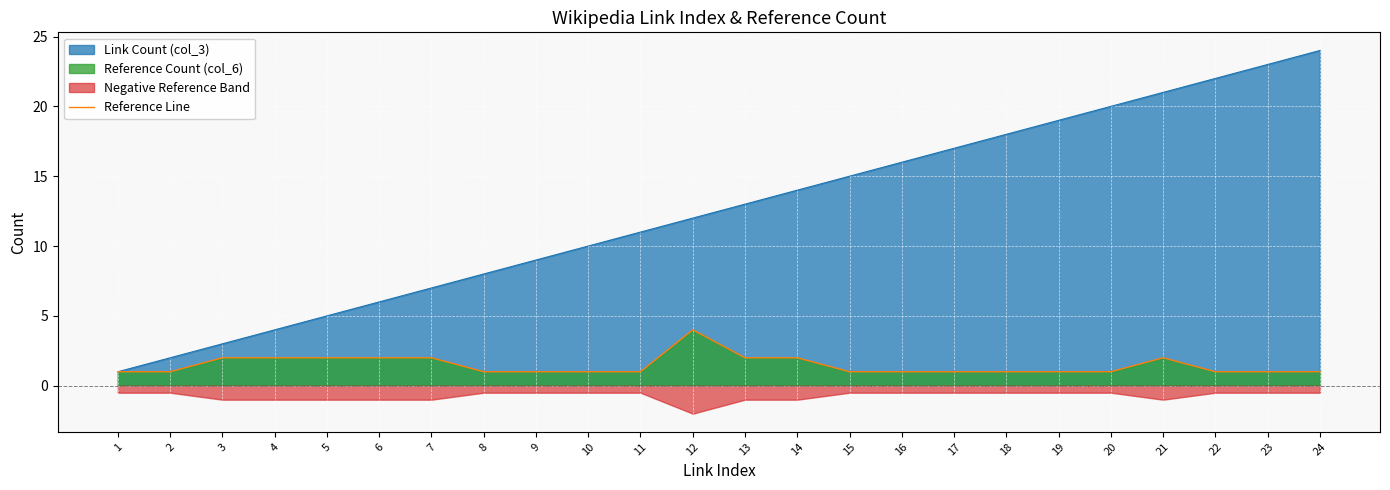

The Reference Line series shows 4 at 12. True or false?

True